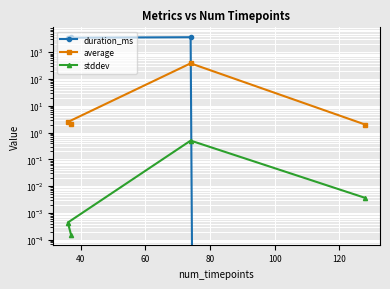

What is the greatest value displayed?

3649.0